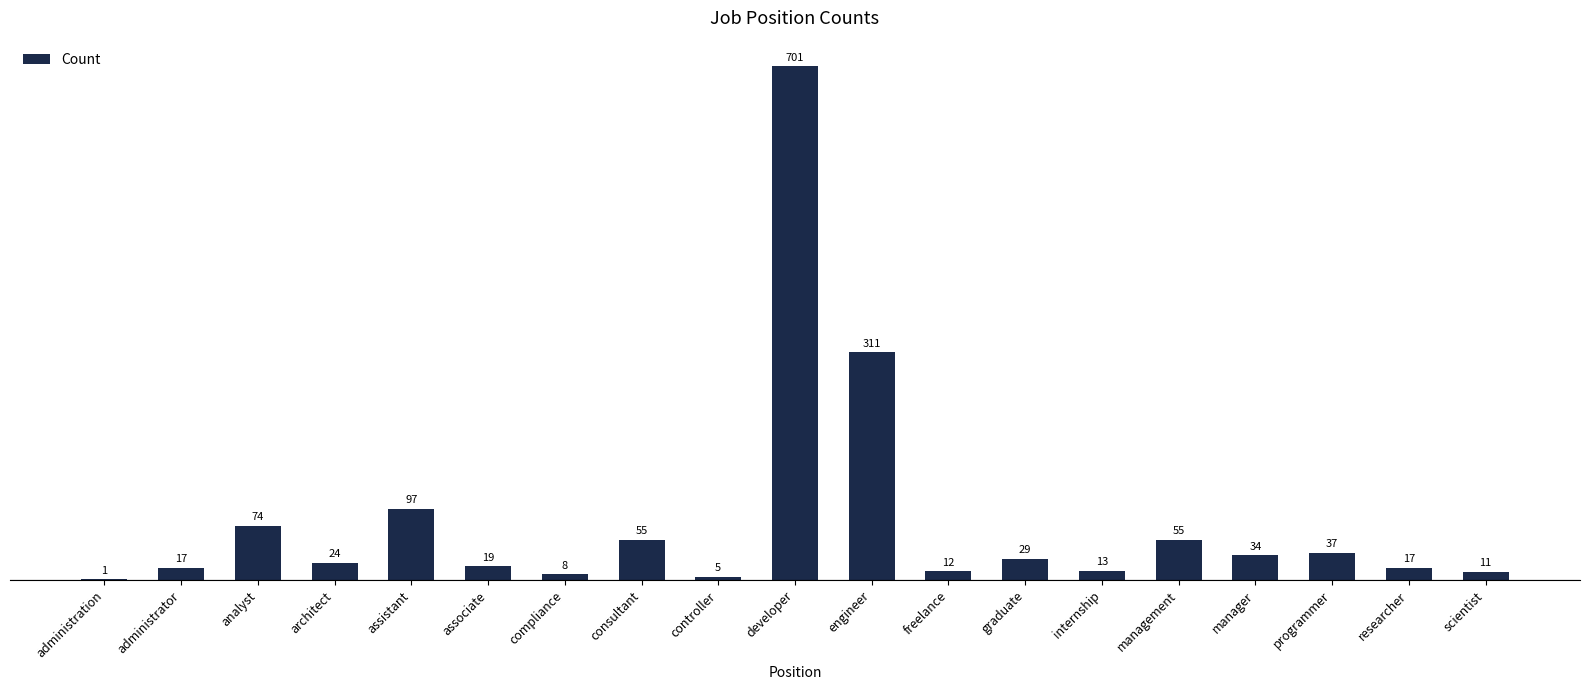

Read the value at programmer.

37